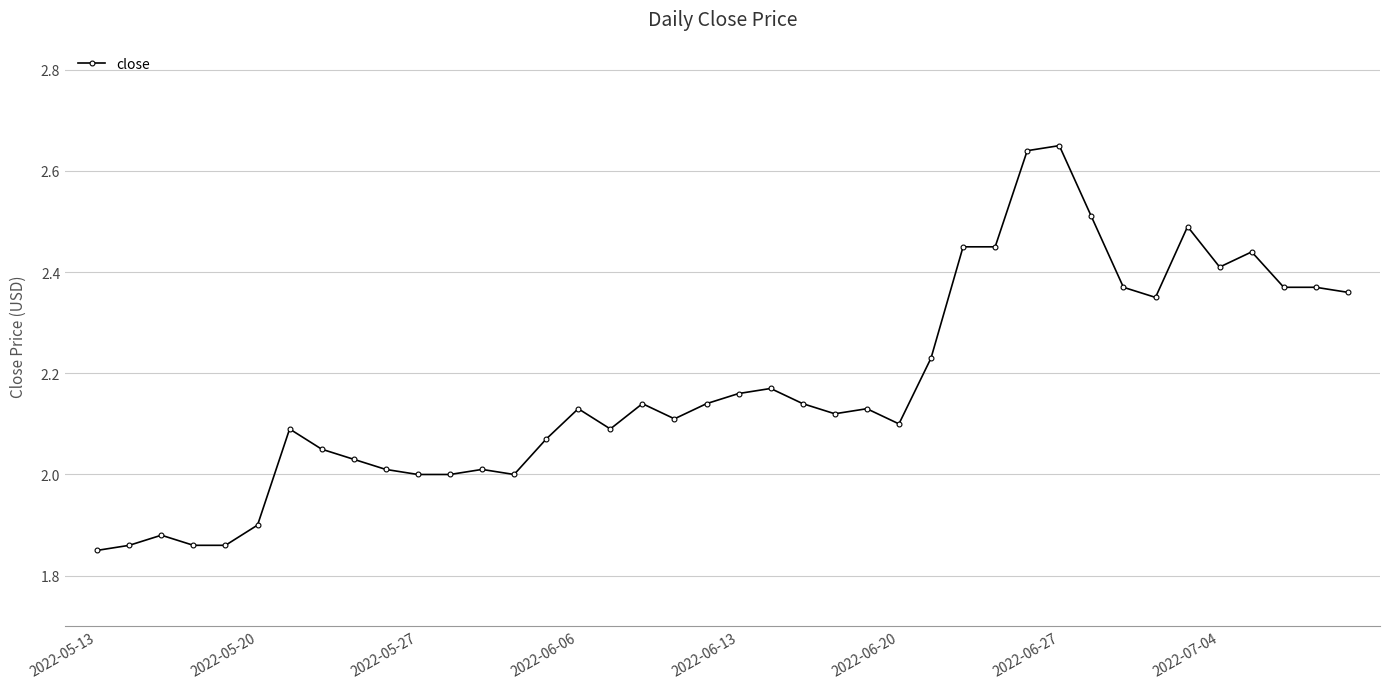

What is the difference between the maximum and minimum values?

0.8